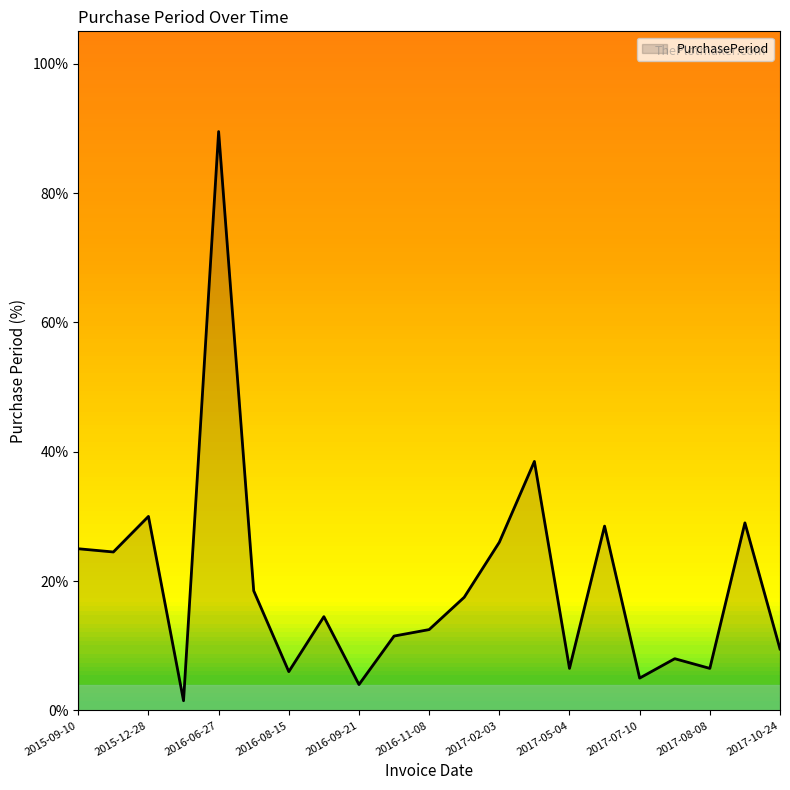

How many lines are shown in the chart?

1